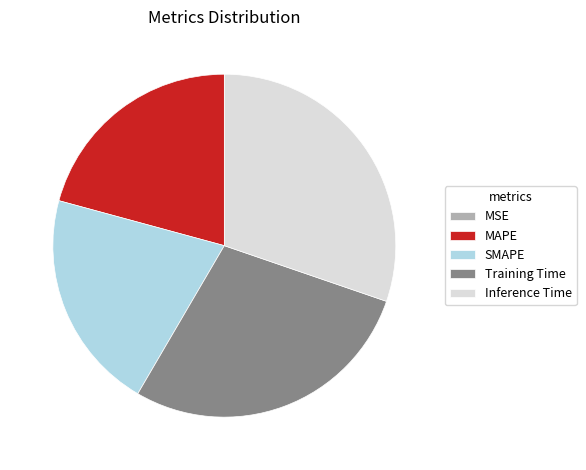

Is there any slice that represents more than half of the pie?

No